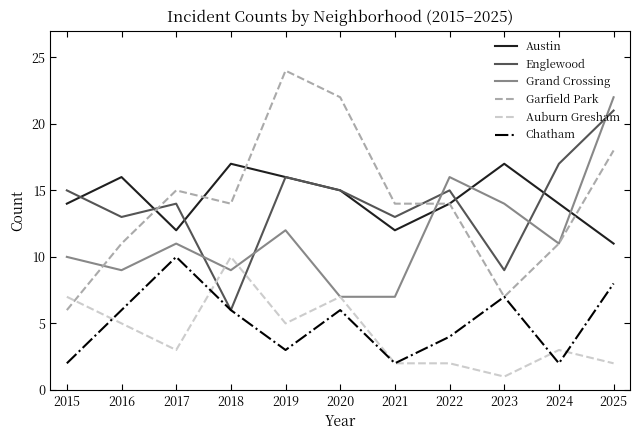

At which category is the sum across all series the highest?

2025